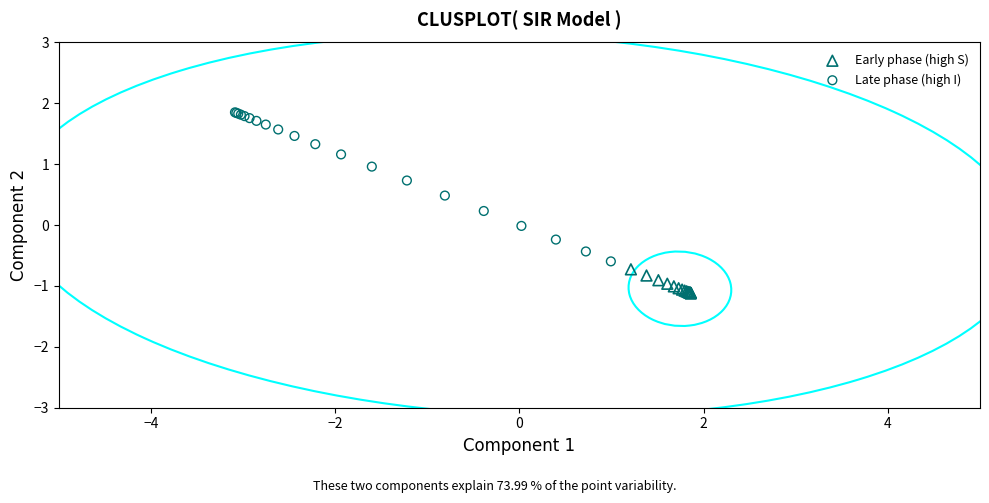

Which series has the largest Y range (max minus min)?

Late phase (high I)